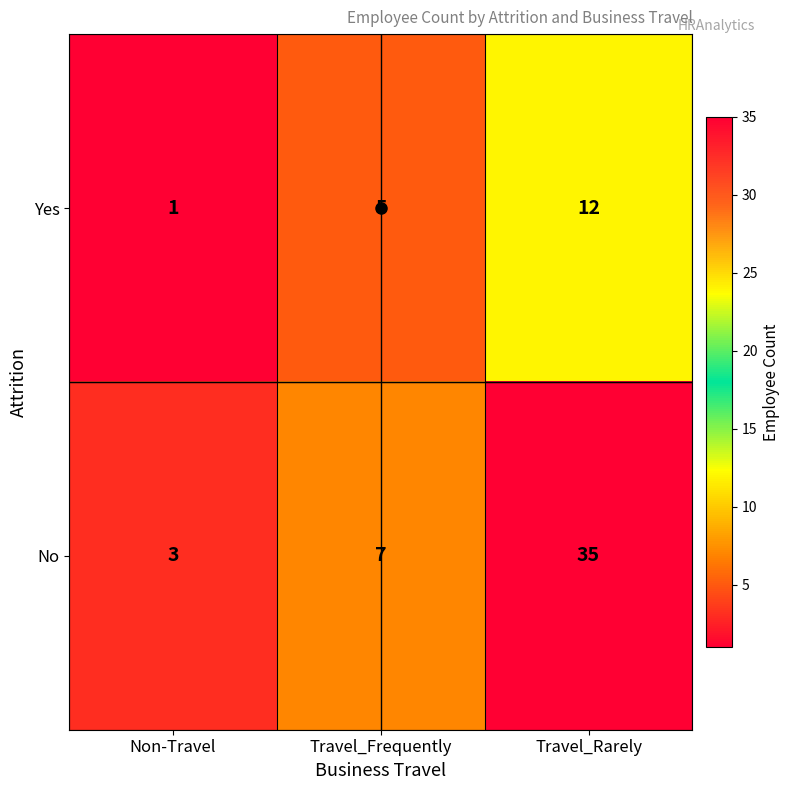

The value of Yes at Non-Travel is 0. True or false?

False